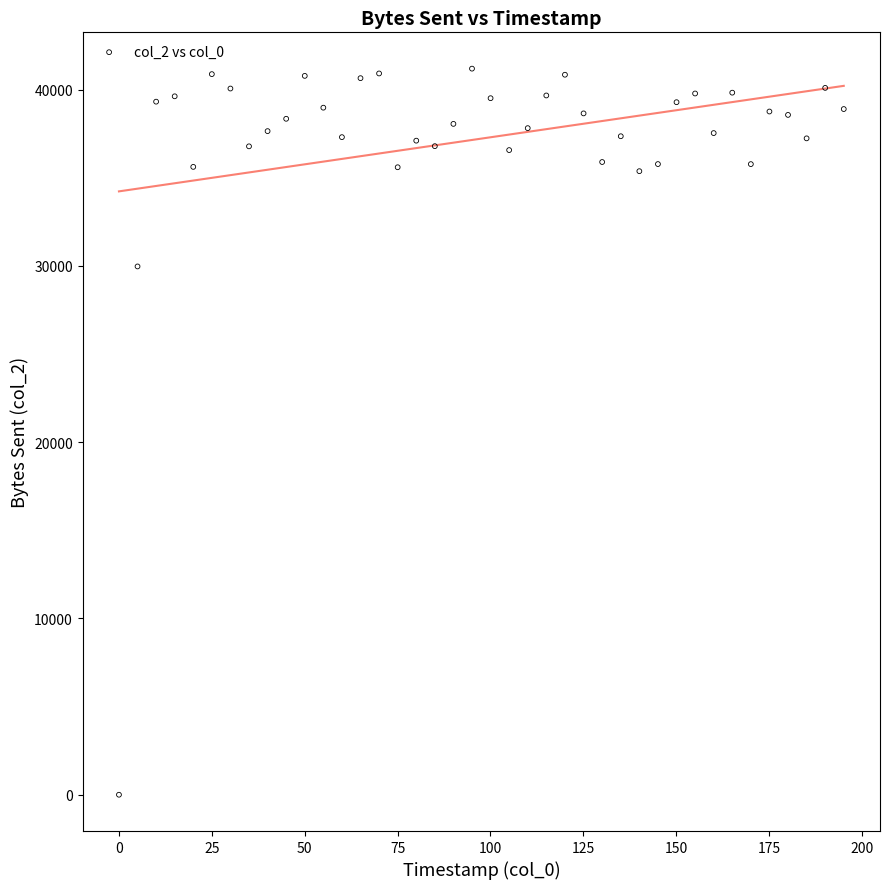

What Y value in the scatter plot is closest to 20598?

29974.0